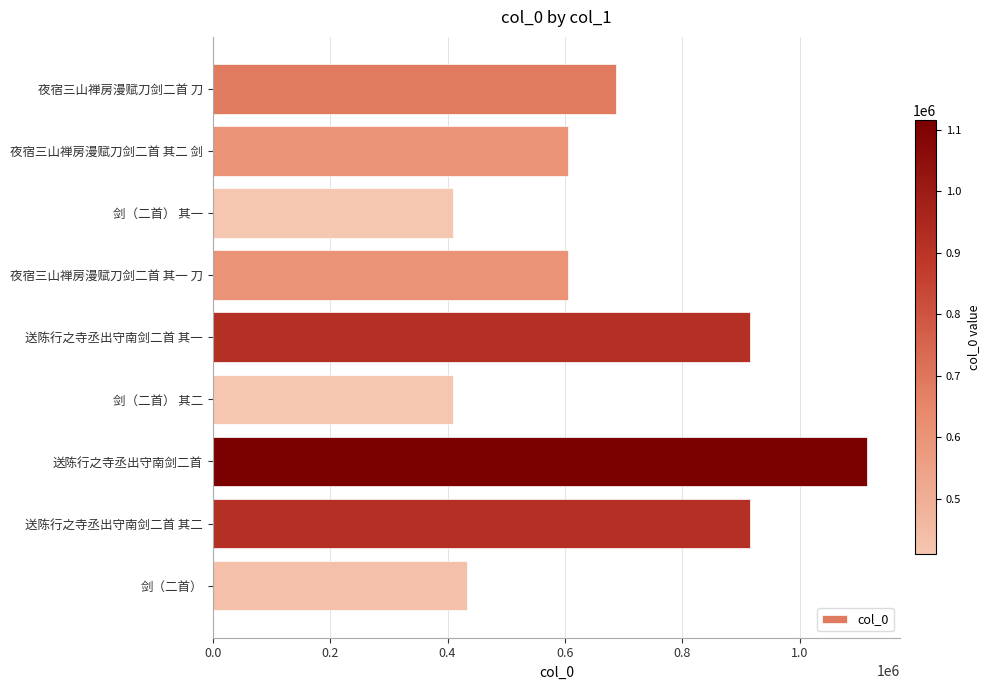

What is the difference between the second highest and second lowest values?

504740